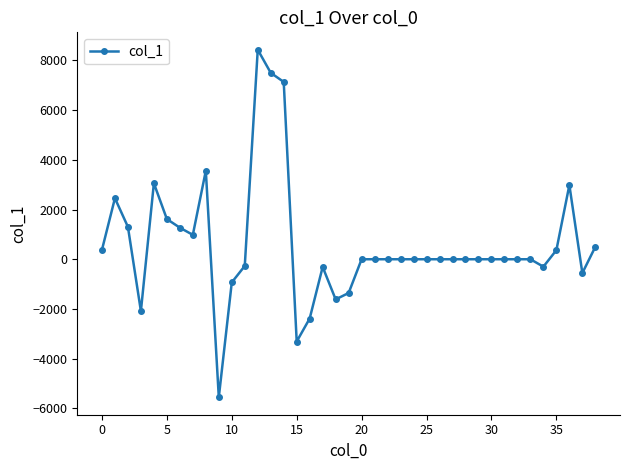

How many lines are shown in the chart?

1